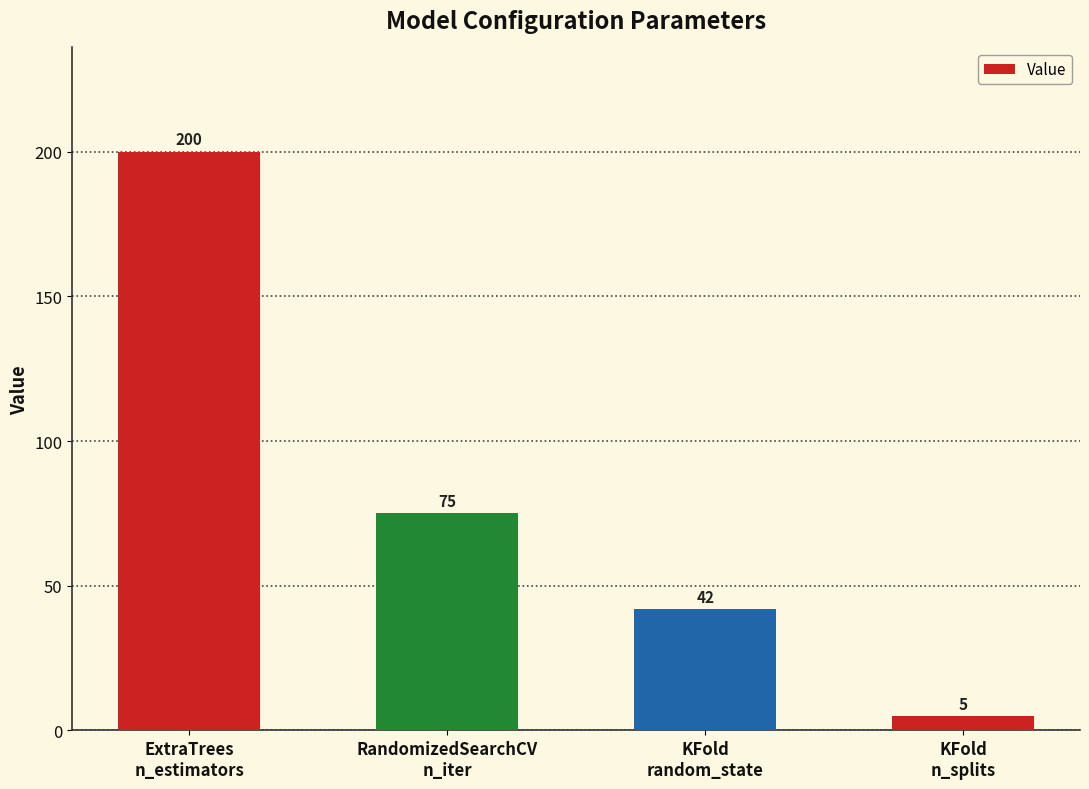

List the labels in order of value, largest first.

ExtraTrees
n_estimators, RandomizedSearchCV
n_iter, KFold
random_state, KFold
n_splits